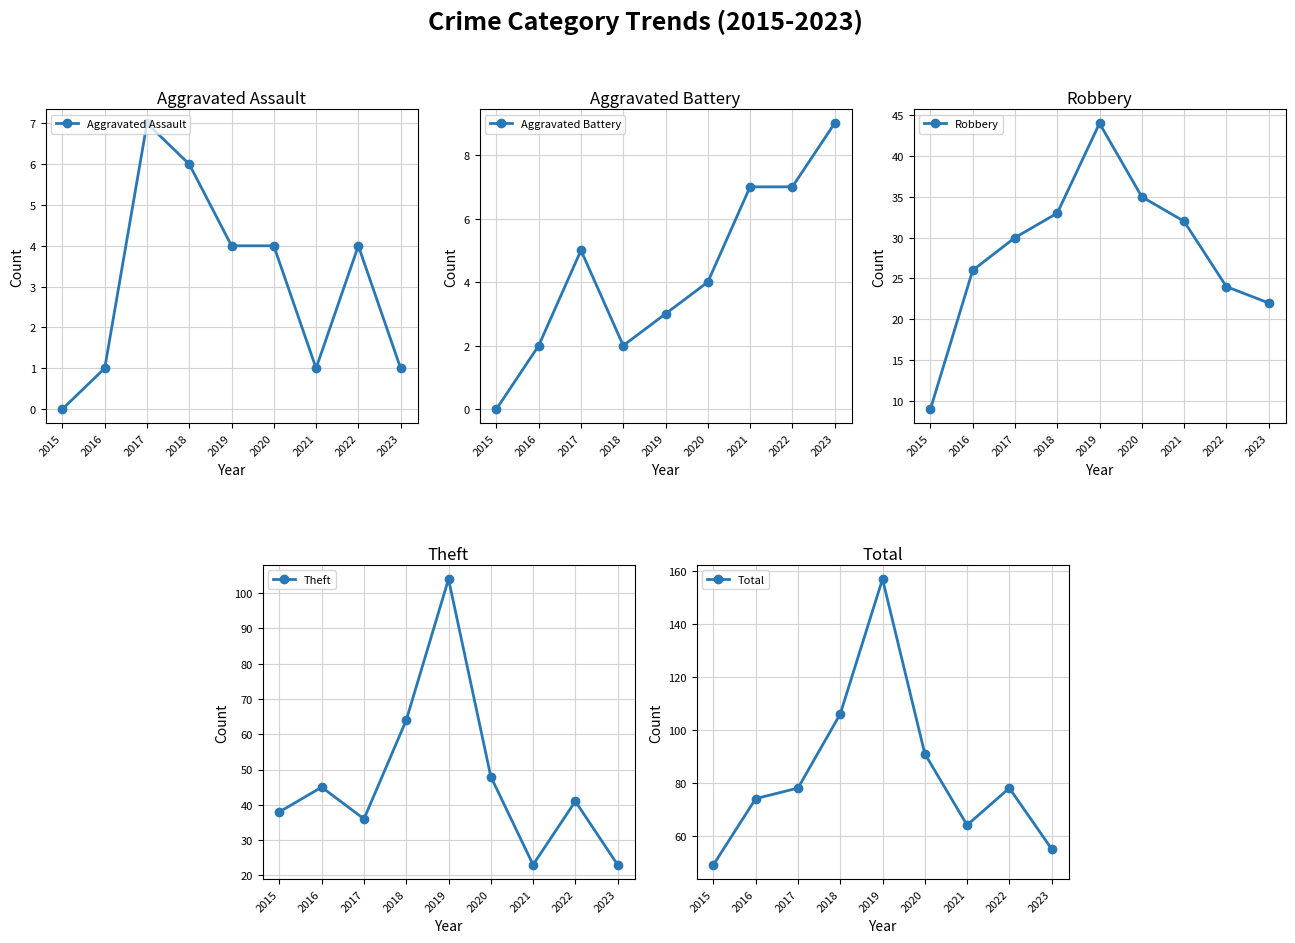

Is this an area chart (filled region under the line)?

No